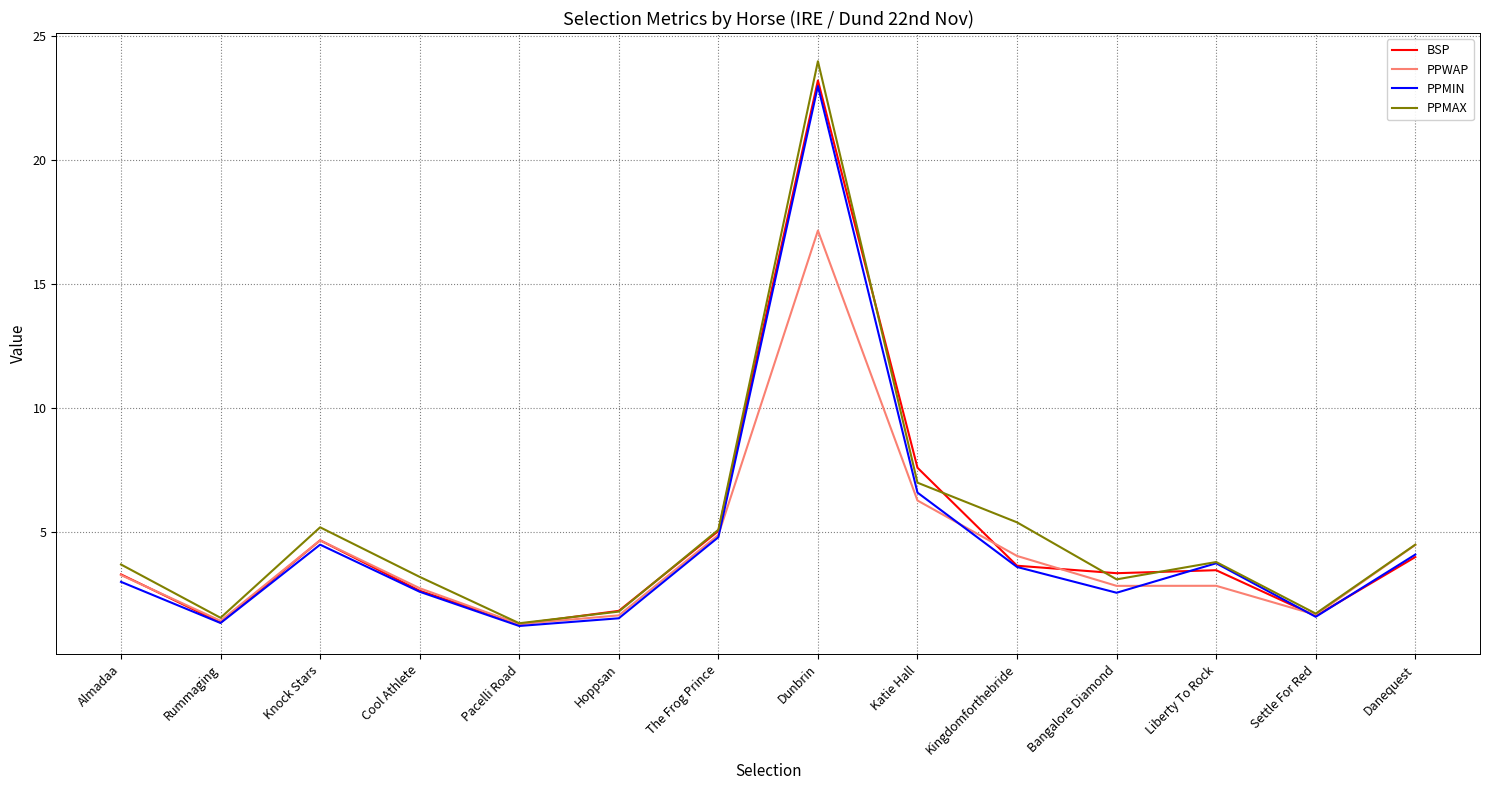

True or false: PPWAP has a value of 7.5 at The Frog Prince.

False